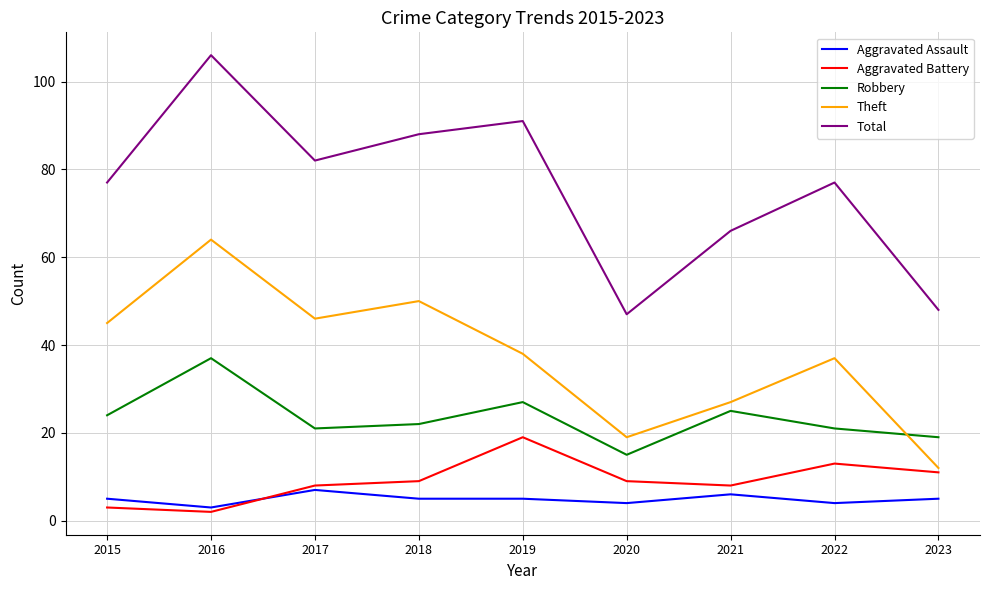

True or false: Aggravated Battery has more than 2 interior local peaks.

False